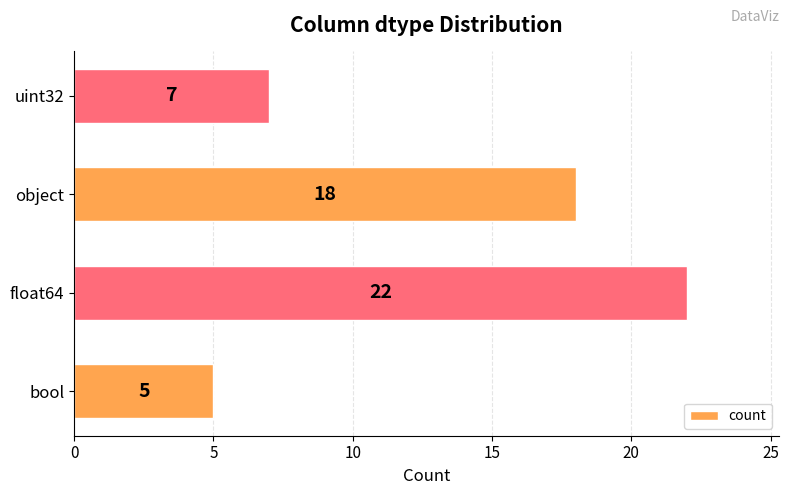

What is the difference between the maximum and minimum values?

17